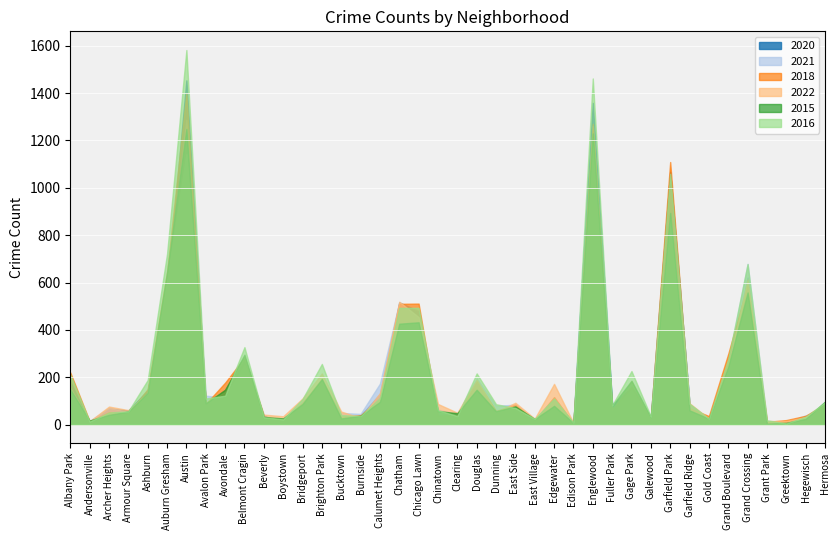

Count the number of categories in the chart.

40